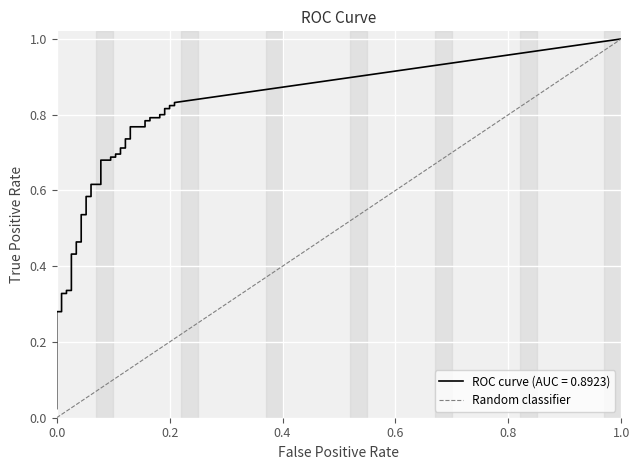

How many data points are less than 1?

1